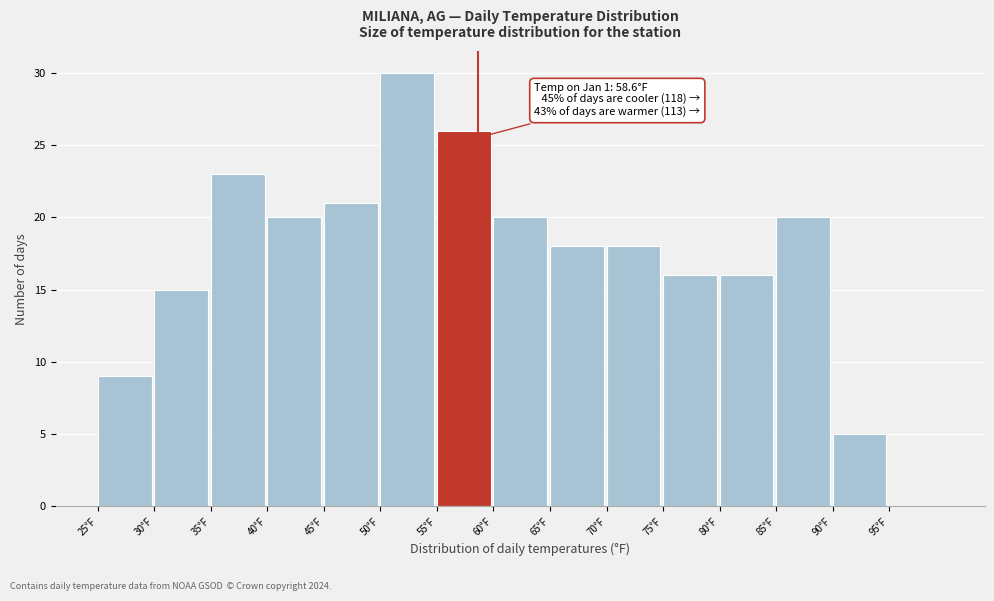

Which range on the x-axis has the tallest bar?

50 to 55